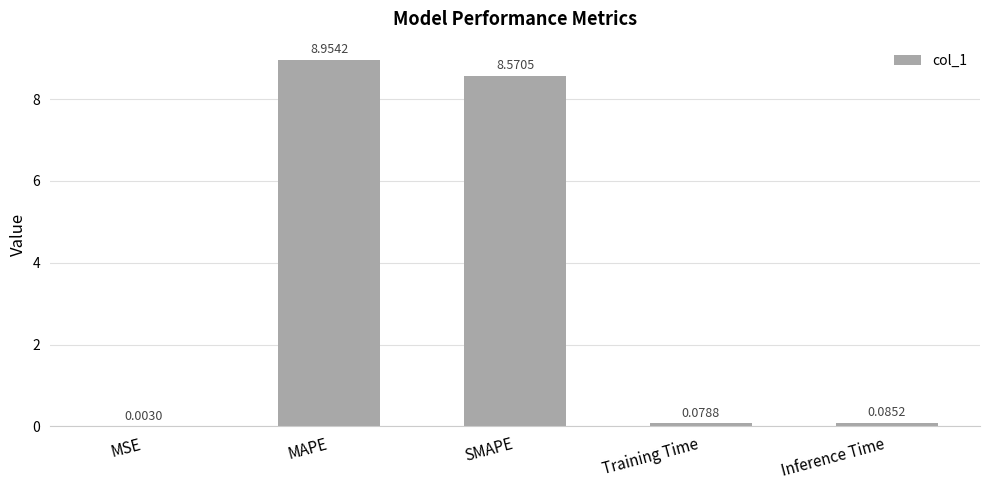

At which category does the chart reach its peak across all series?

MAPE